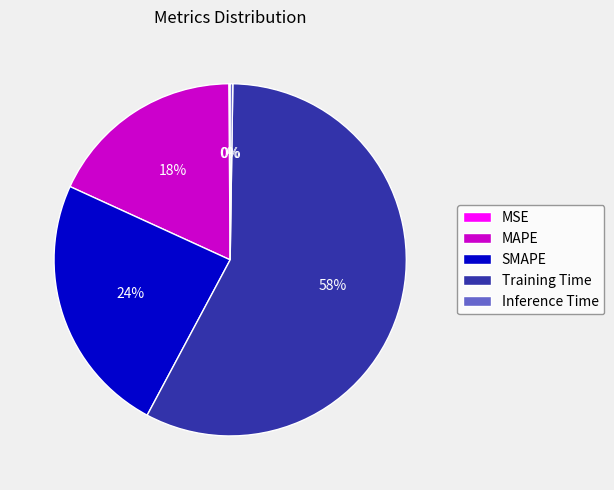

What is the ratio of the value at SMAPE to the value at Training Time?

0.4